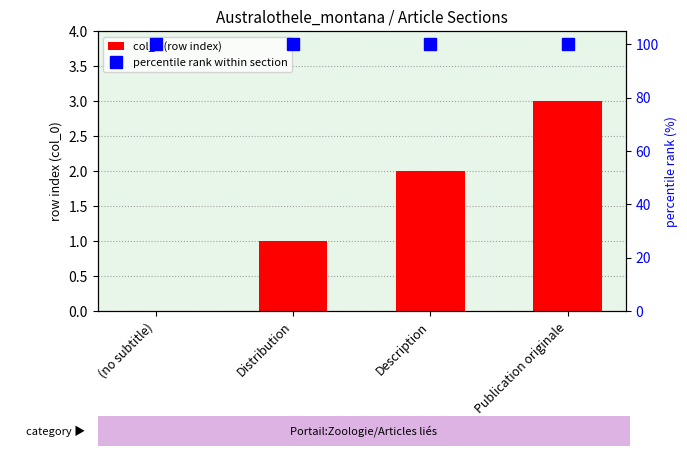

Which series has the largest total across all categories?

percentile rank within section